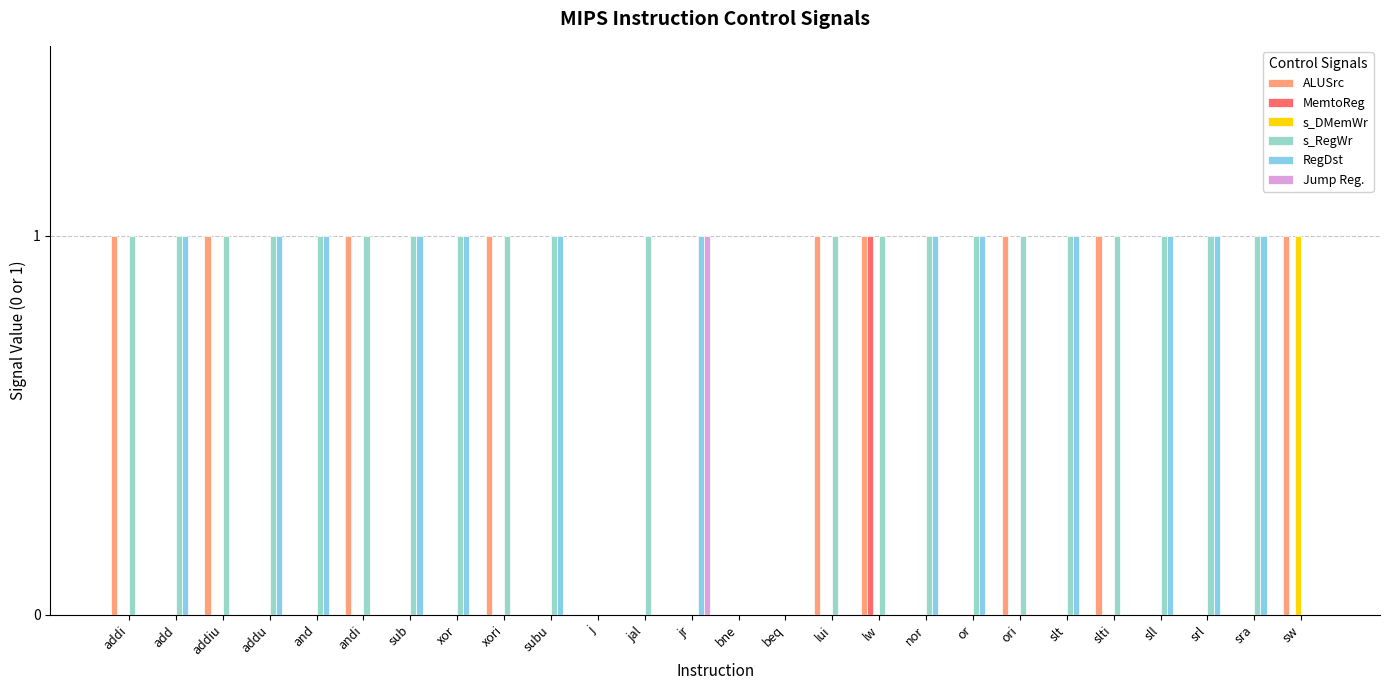

Reading right to left, extract all data points from this chart.

ALUSrc: sw=1	sra=0	srl=0	sll=0	slti=1	slt=0	ori=1	or=0	nor=0	lw=1	lui=1	beq=0	bne=0	jr=0	jal=0	j=0	subu=0	xori=1	xor=0	sub=0	andi=1	and=0	addu=0	addiu=1	add=0	addi=1
MemtoReg: sw=0	sra=0	srl=0	sll=0	slti=0	slt=0	ori=0	or=0	nor=0	lw=1	lui=0	beq=0	bne=0	jr=0	jal=0	j=0	subu=0	xori=0	xor=0	sub=0	andi=0	and=0	addu=0	addiu=0	add=0	addi=0
s_DMemWr: sw=1	sra=0	srl=0	sll=0	slti=0	slt=0	ori=0	or=0	nor=0	lw=0	lui=0	beq=0	bne=0	jr=0	jal=0	j=0	subu=0	xori=0	xor=0	sub=0	andi=0	and=0	addu=0	addiu=0	add=0	addi=0
s_RegWr: sw=0	sra=1	srl=1	sll=1	slti=1	slt=1	ori=1	or=1	nor=1	lw=1	lui=1	beq=0	bne=0	jr=0	jal=1	j=0	subu=1	xori=1	xor=1	sub=1	andi=1	and=1	addu=1	addiu=1	add=1	addi=1
RegDst: sw=0	sra=1	srl=1	sll=1	slti=0	slt=1	ori=0	or=1	nor=1	lw=0	lui=0	beq=0	bne=0	jr=1	jal=0	j=0	subu=1	xori=0	xor=1	sub=1	andi=0	and=1	addu=1	addiu=0	add=1	addi=0
Jump Reg.: sw=0	sra=0	srl=0	sll=0	slti=0	slt=0	ori=0	or=0	nor=0	lw=0	lui=0	beq=0	bne=0	jr=1	jal=0	j=0	subu=0	xori=0	xor=0	sub=0	andi=0	and=0	addu=0	addiu=0	add=0	addi=0